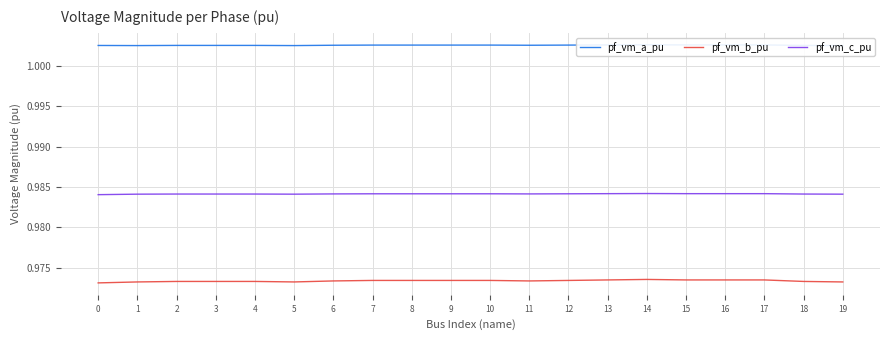

At which label is pf_vm_a_pu closest to 1?

19